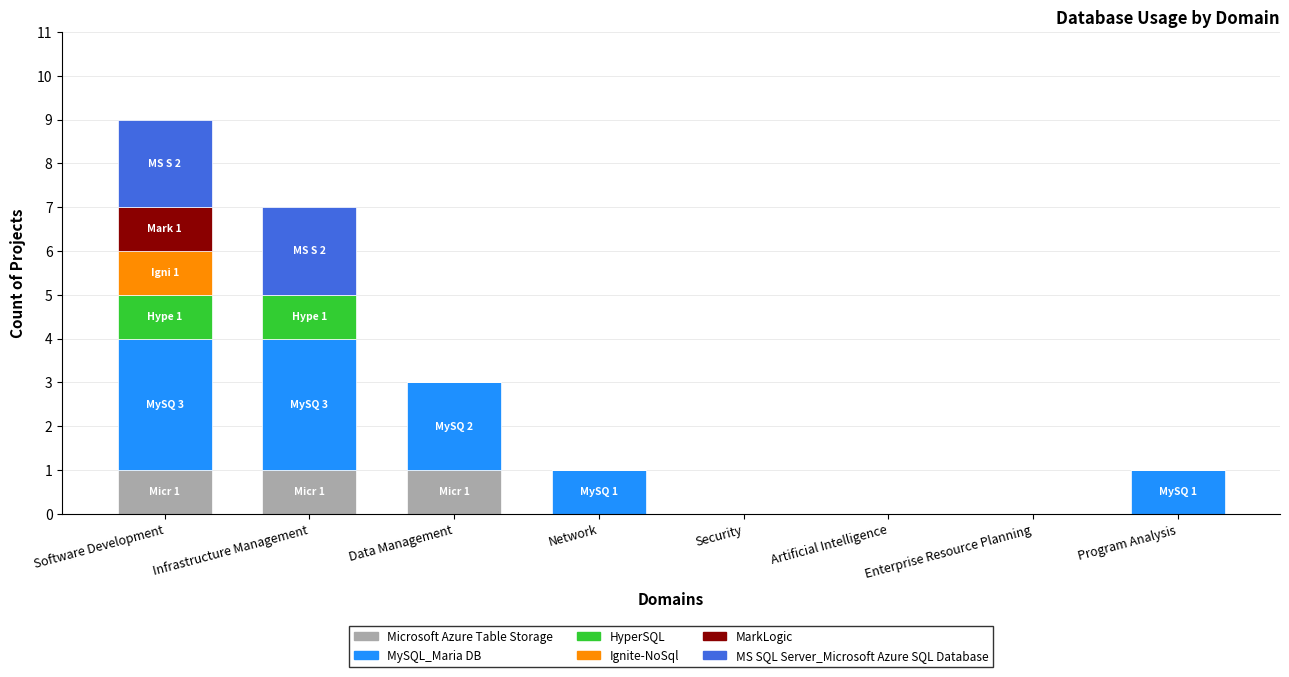

At which category is the sum across all series the highest?

Software Development